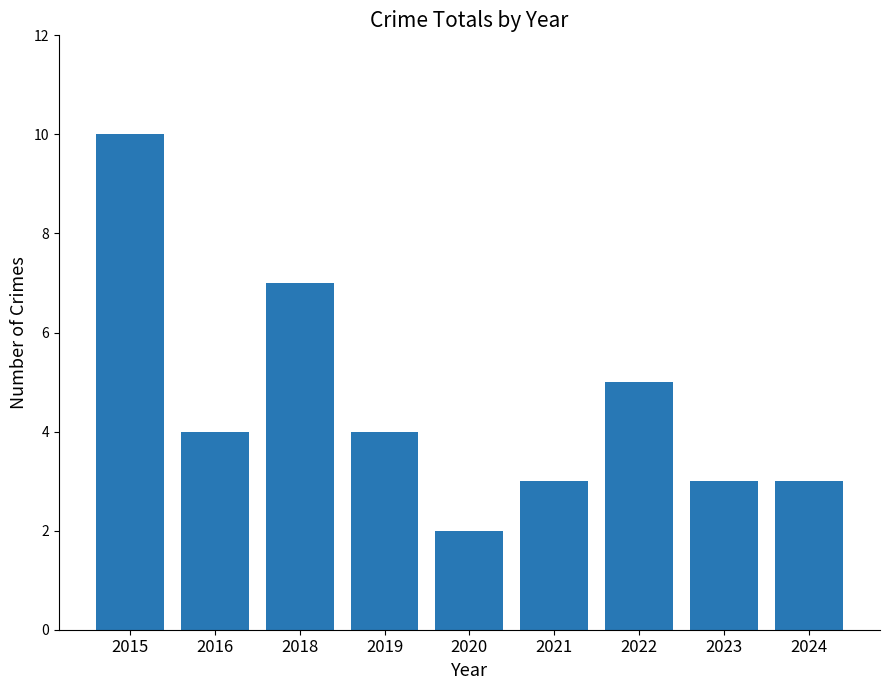

What is the difference between the maximum and minimum values?

8